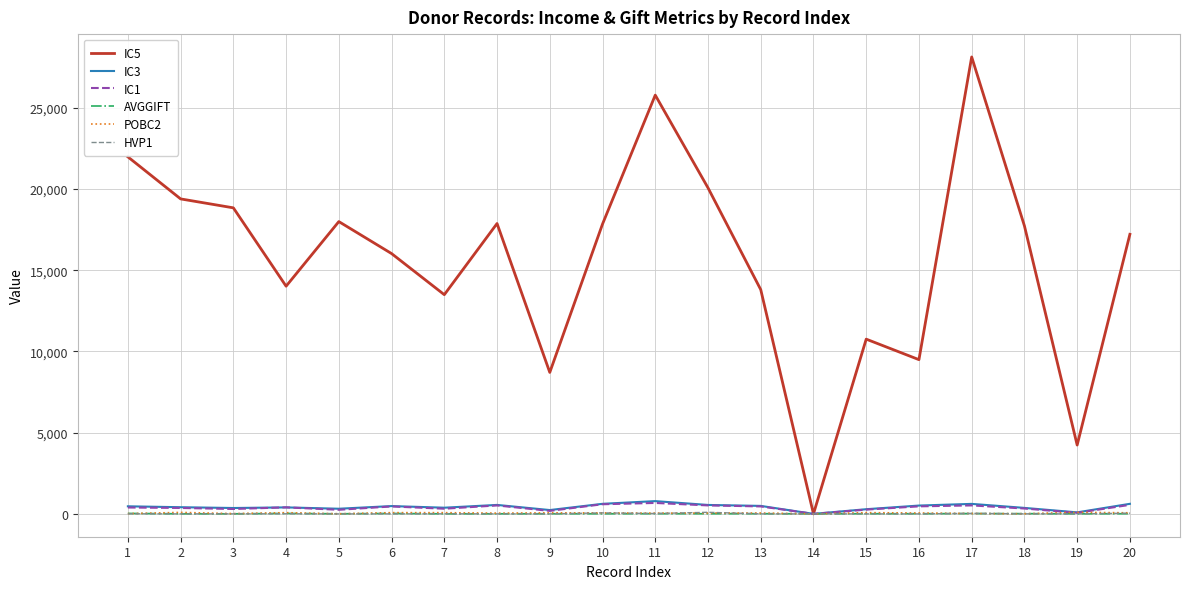

Is the value of IC3 at 14 greater than the value of IC5 at 16?

No